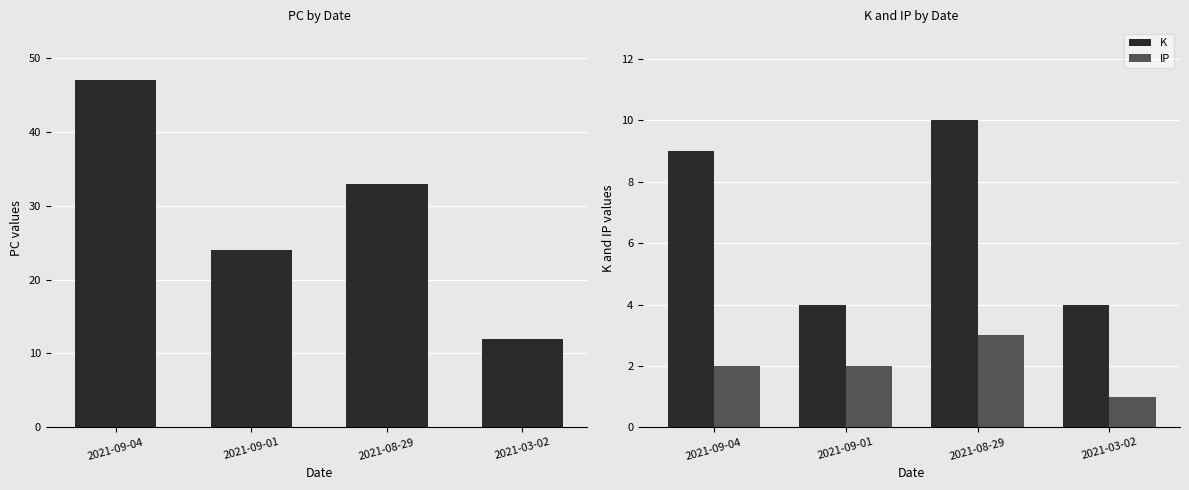

Reading left to right, transcribe all the data shown in this chart.

PC: 2021-09-04=47	2021-09-01=24	2021-08-29=33	2021-03-02=12
K: 2021-09-04=9	2021-09-01=4	2021-08-29=10	2021-03-02=4
IP: 2021-09-04=2	2021-09-01=2	2021-08-29=3	2021-03-02=1